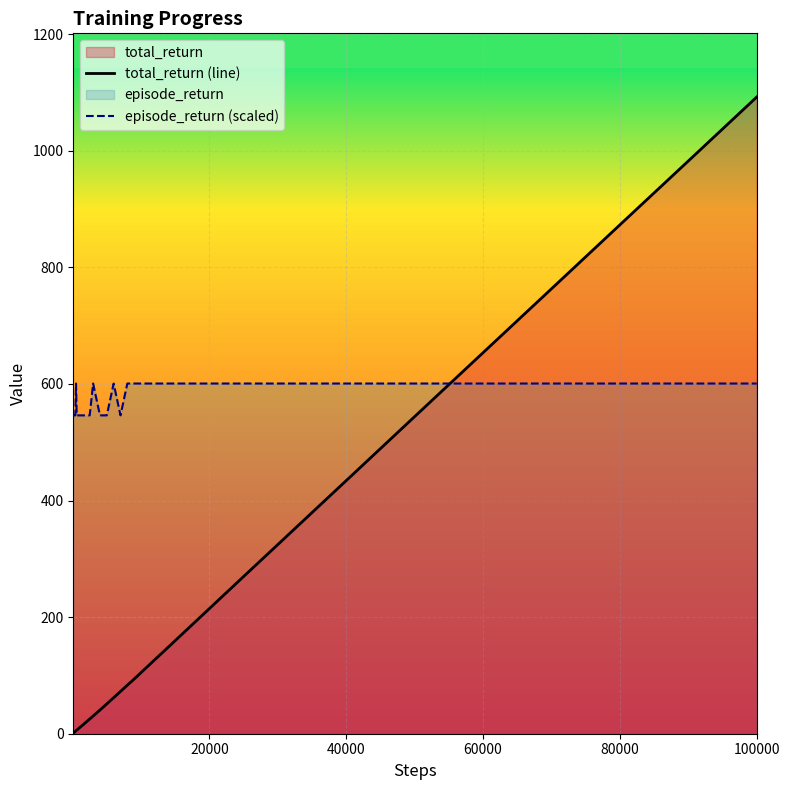

Does the chart display data point markers on the line(s)?

No